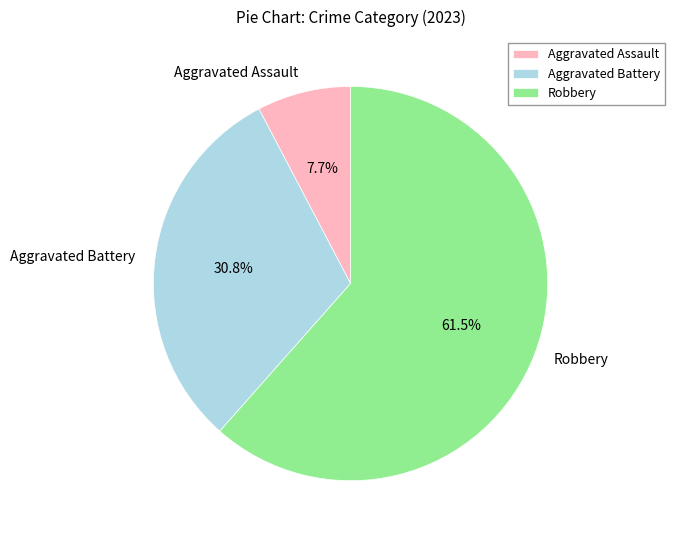

The Aggravated Assault slice represents 8% of the pie. True or false?

True